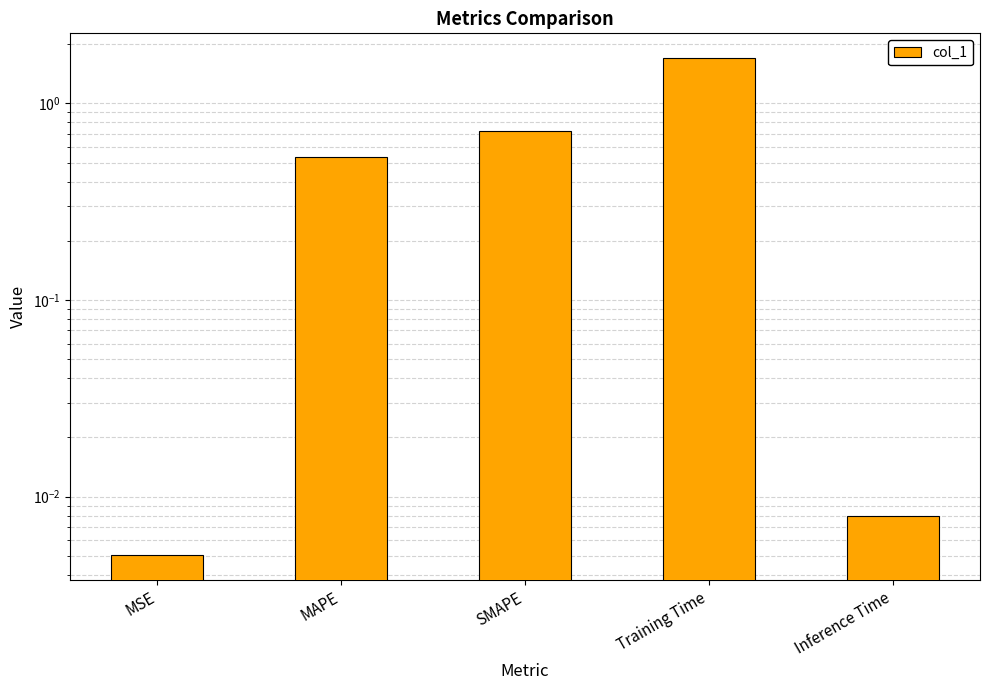

True or false: the data shows 0.7 at SMAPE.

True